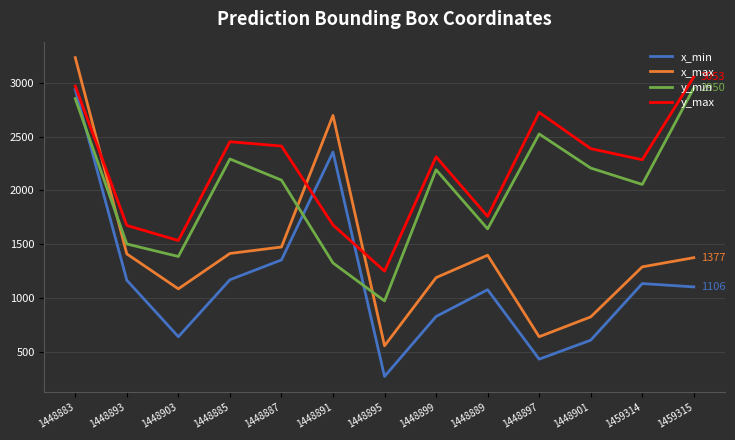

The value of y_min at 1448885 is 1382. True or false?

False